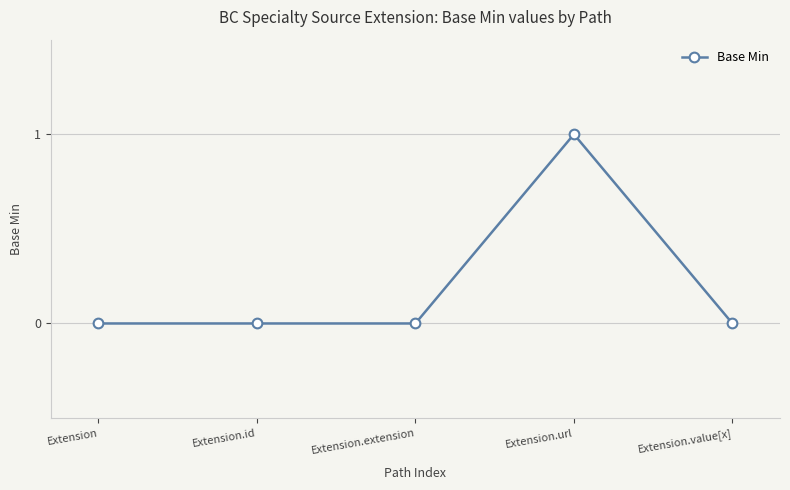

True or false: the data has more than 0 interior local peaks.

True